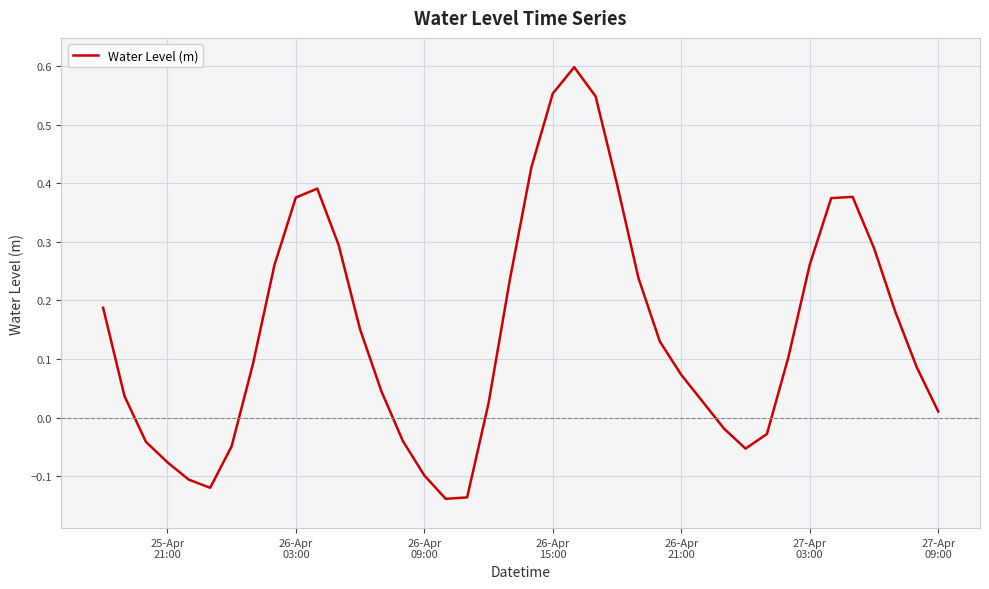

How many values are below 0?

12